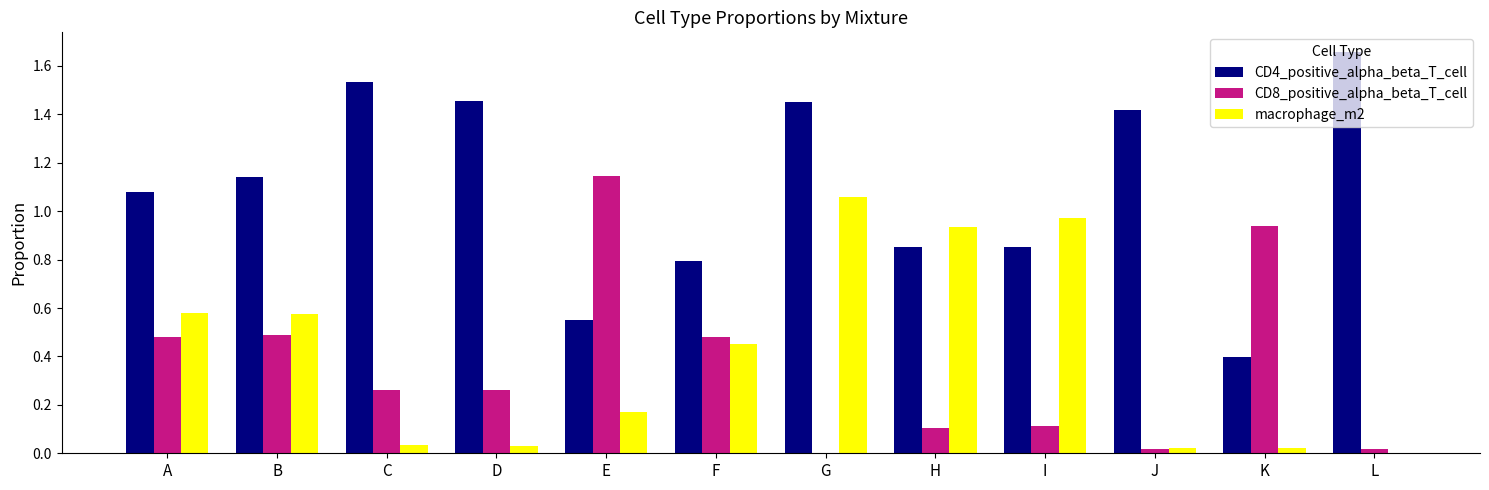

At which category is the sum across all series the highest?

G